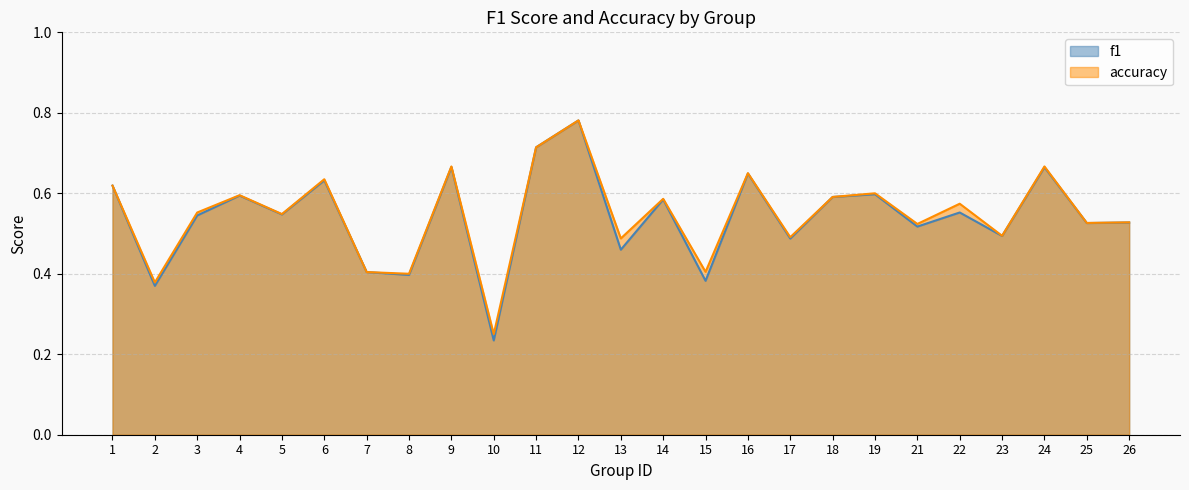

At which label does accuracy reach its minimum?

10